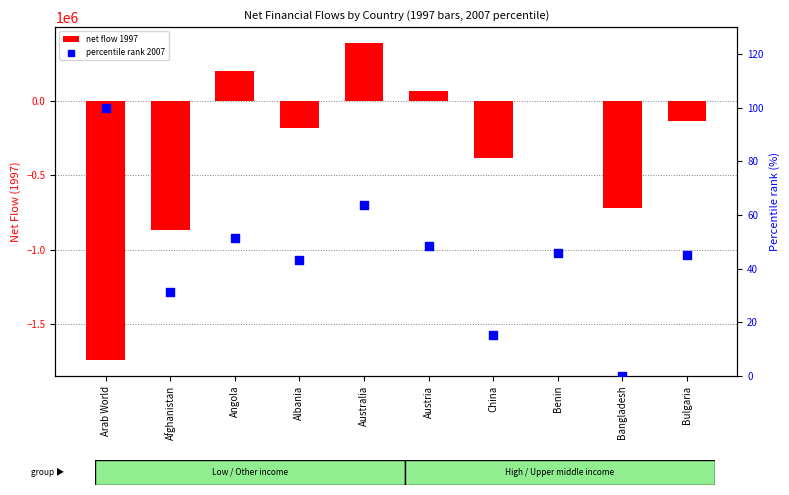

What is the total value across all series at Benin?

-2805.3